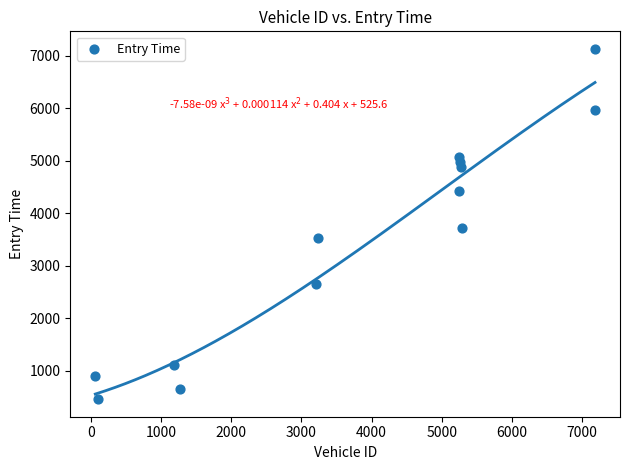

What is the range of X values (max minus min)?

7121.0